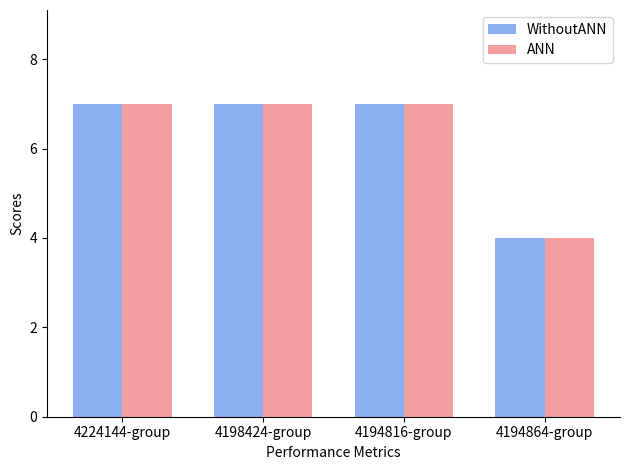

What is the difference between the ANN values at 4194816-group and 4194864-group?

3